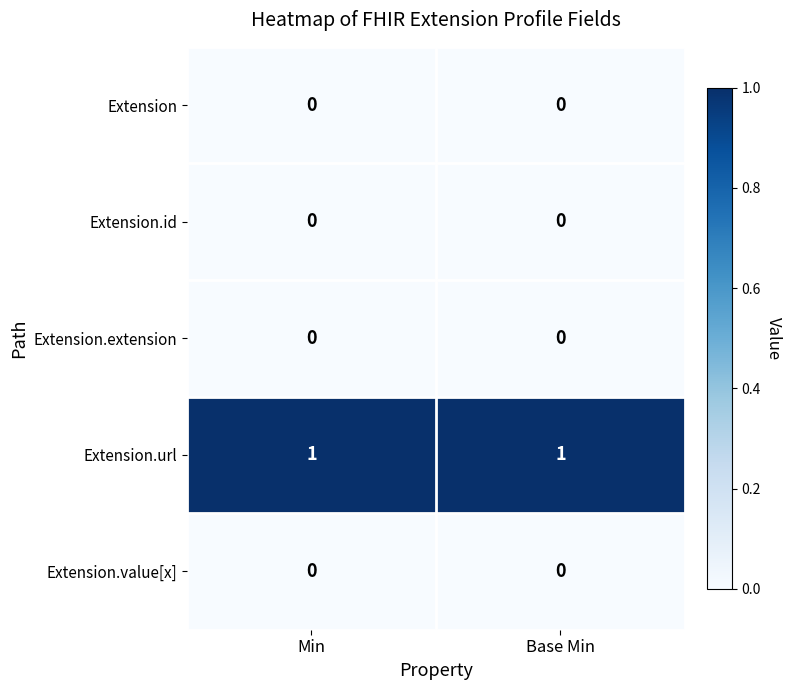

The Extension.id series shows 0 at Min. True or false?

True